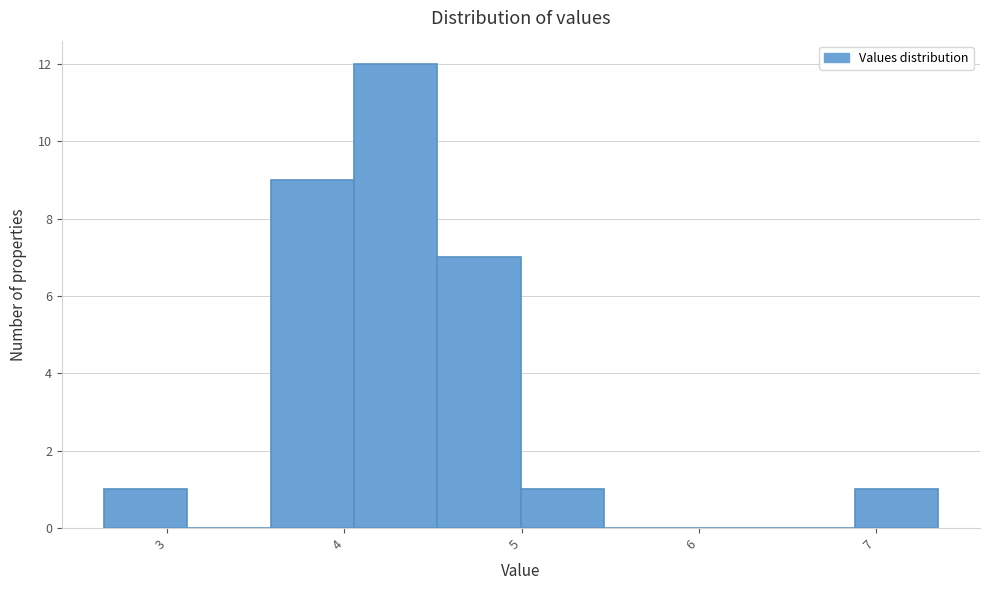

What is the height of the bar covering 5.0 to 5.5 on the x-axis? Neither the bar edges nor the heights are printed on the chart, so give them approximately, as read against the axes.

1